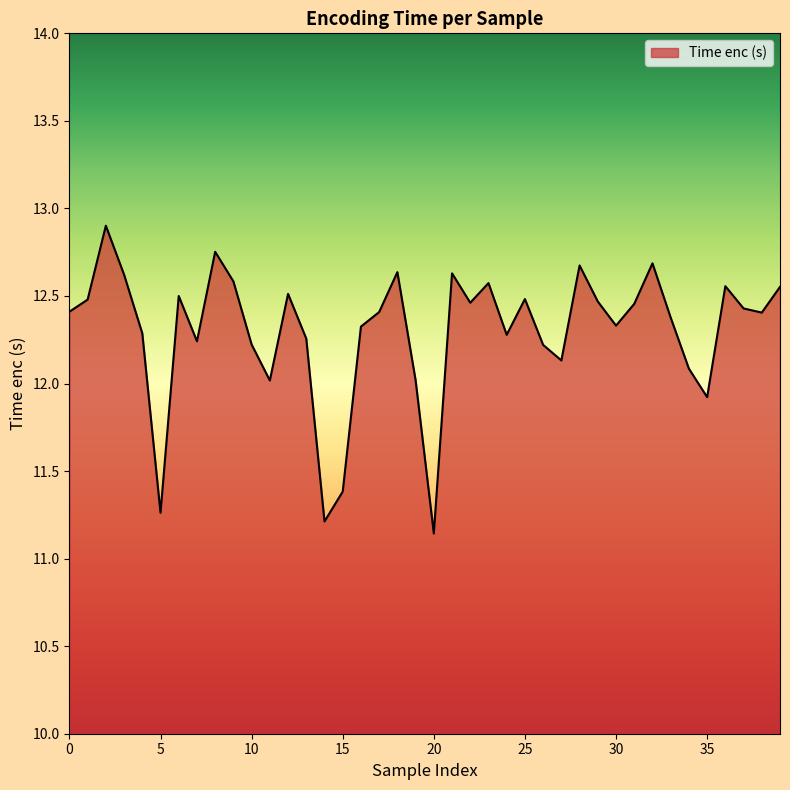

What is the difference between the maximum and minimum values?

1.8